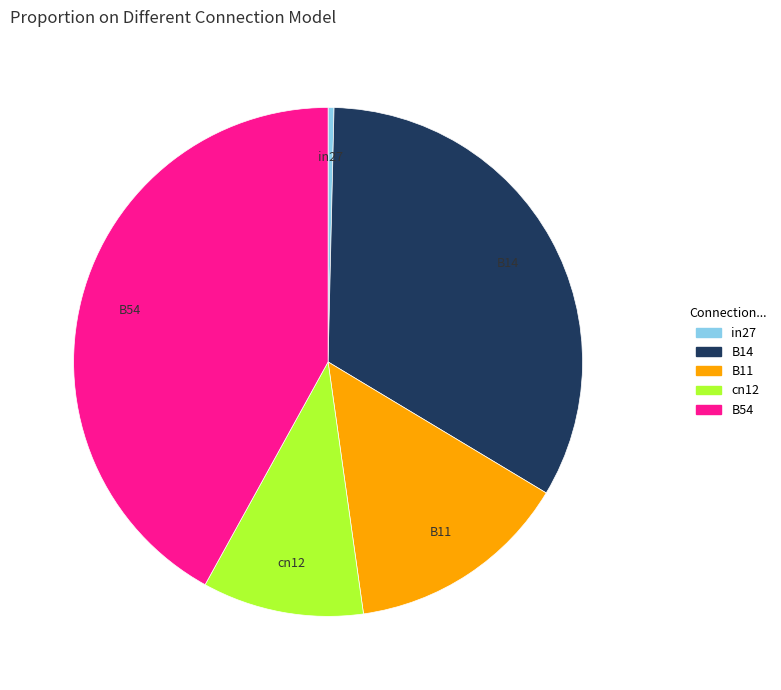

Between B11 and B14, which is larger?

B14